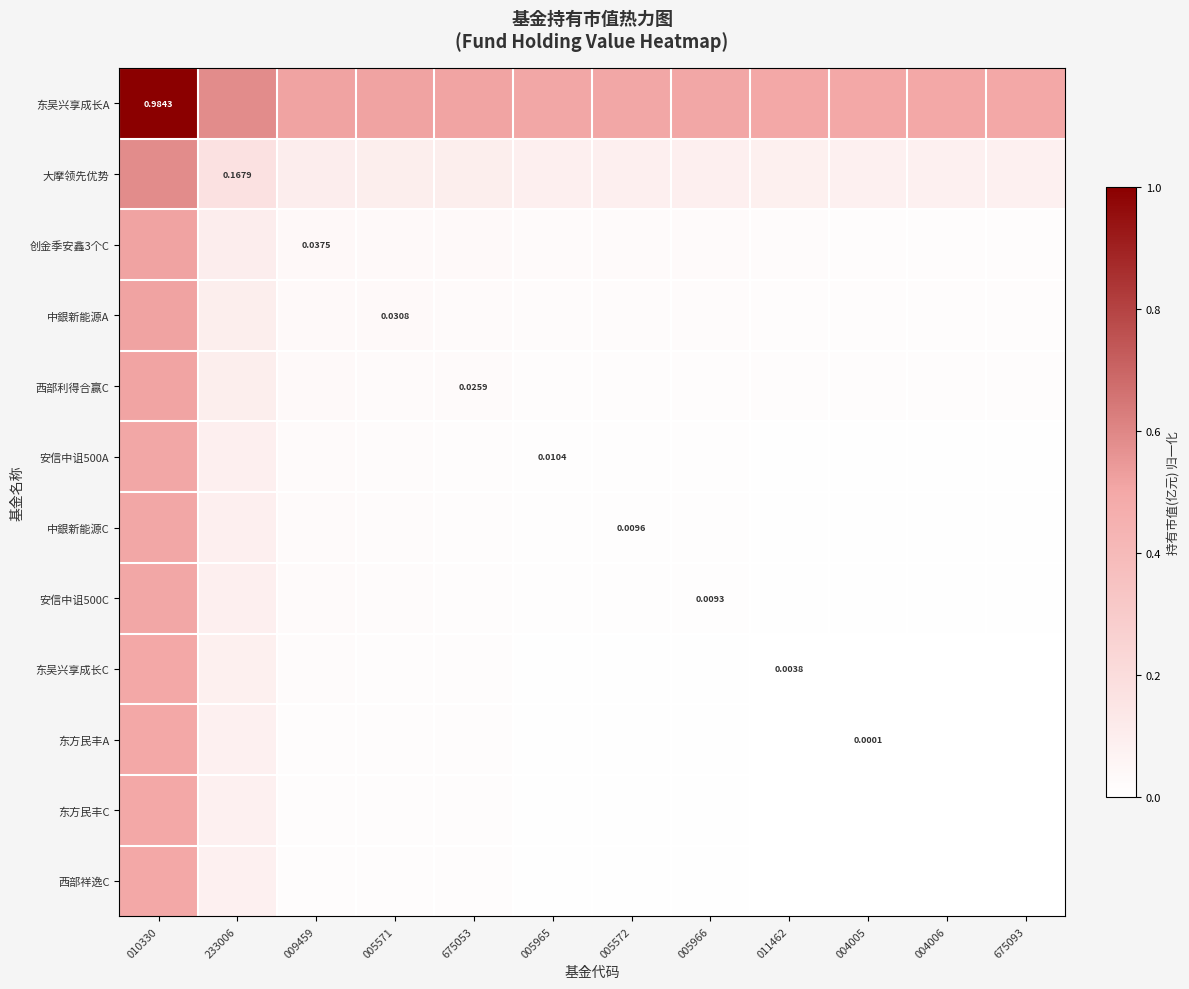

Which series has the largest range (max minus min)?

东吴兴享成长A